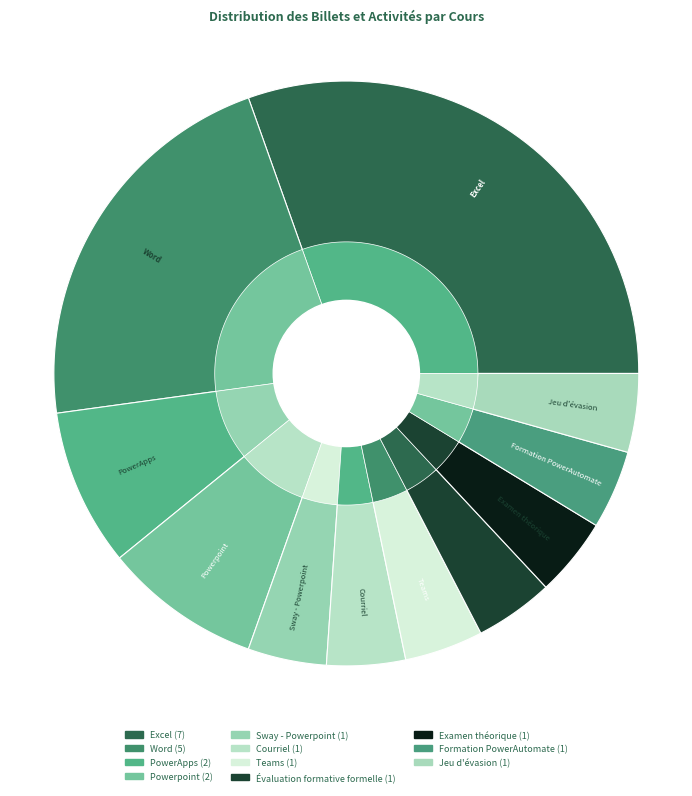

Rank the categories by value from lowest to highest.

Sway - Powerpoint, Courriel, Teams, Évaluation formative formelle, Examen théorique, Formation PowerAutomate, Jeu d'évasion, PowerApps, Powerpoint, Word, Excel